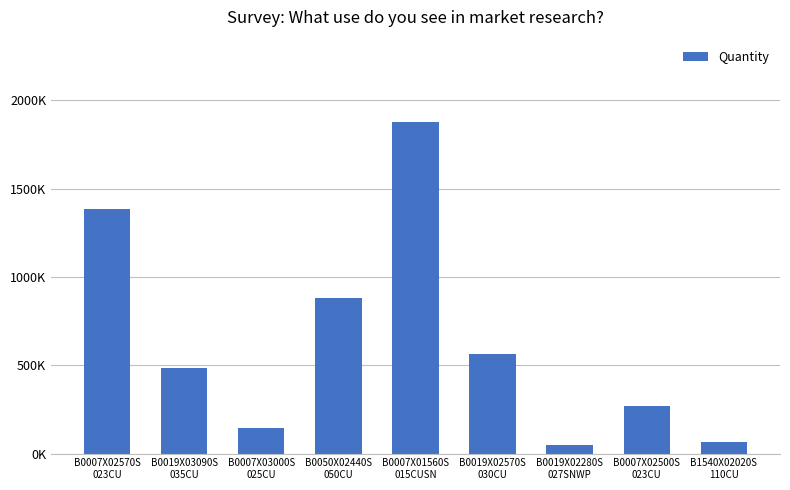

Which has a higher value, B0050X02440S
050CU or B0007X02500S
023CU?

B0050X02440S
050CU